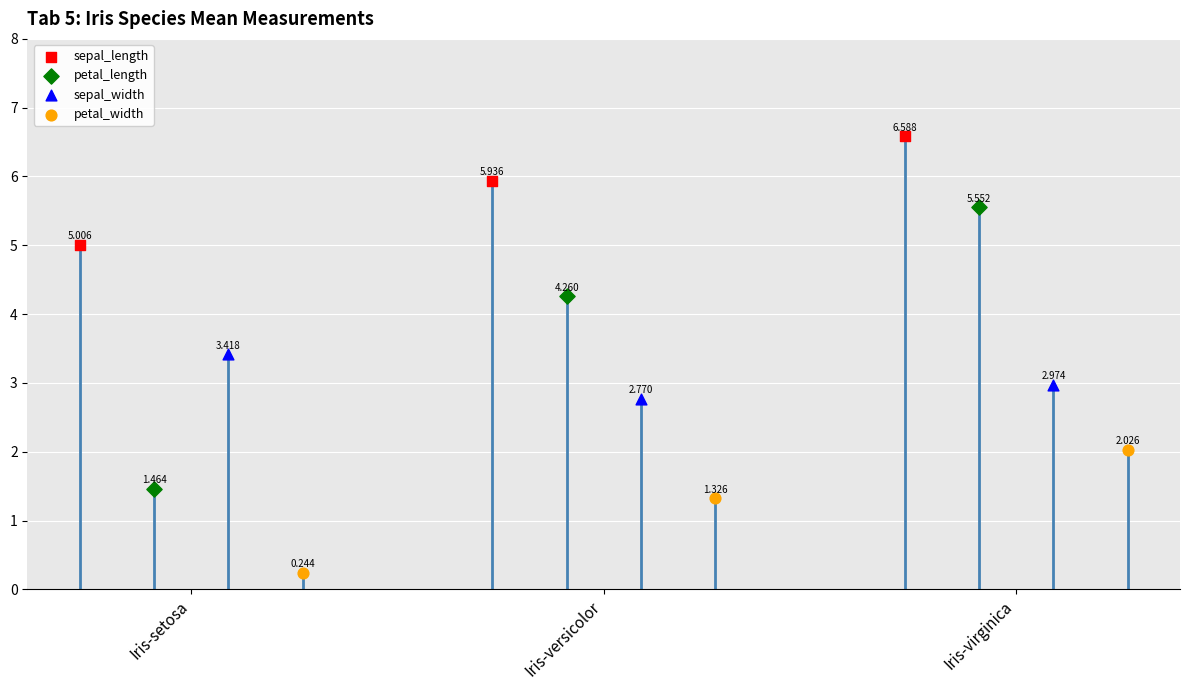

What are all the series names shown in the legend?

sepal_length, petal_length, sepal_width, petal_width